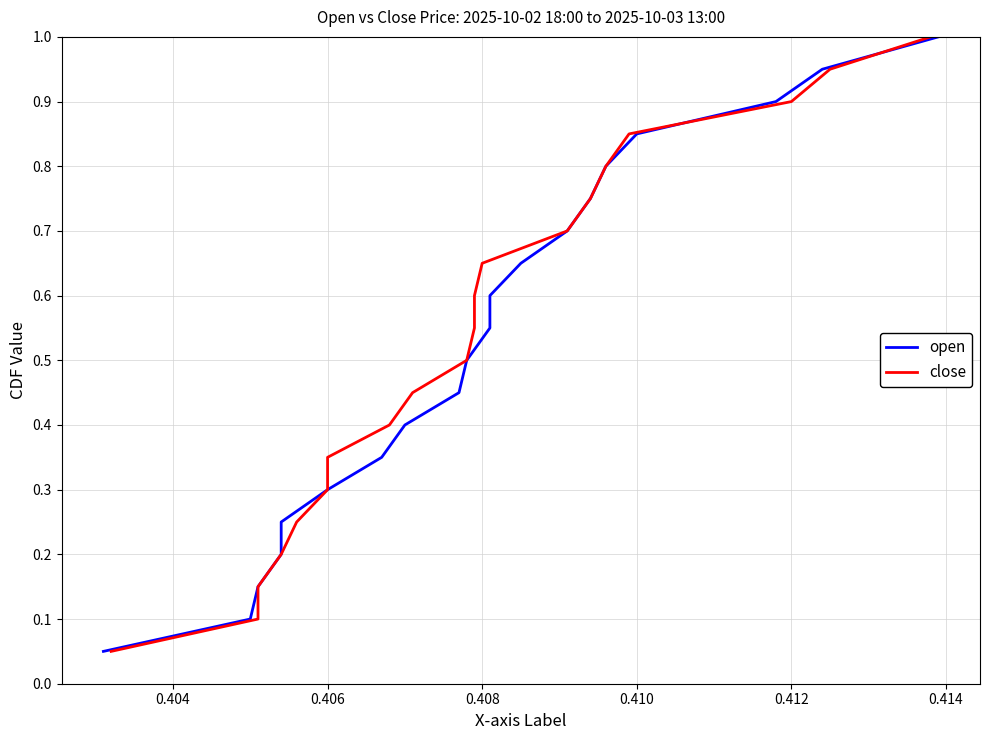

At 0.414, list the series in order from largest to smallest.

open, close